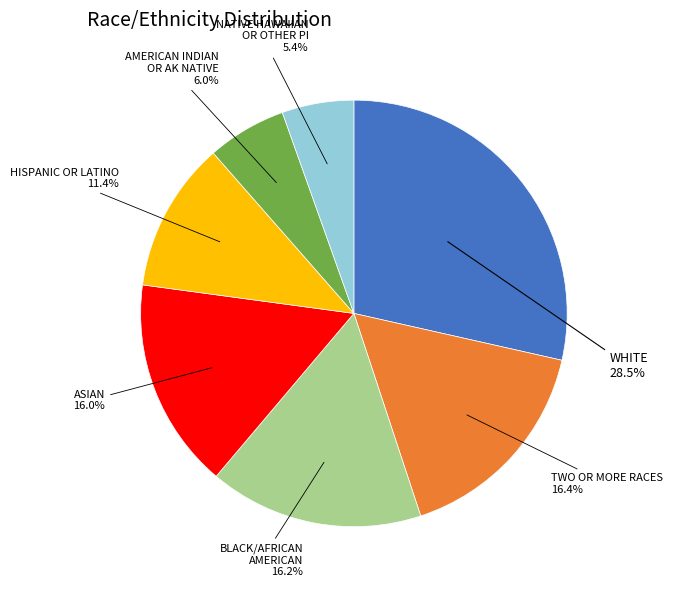

What is the largest slice in the pie chart?

WHITE